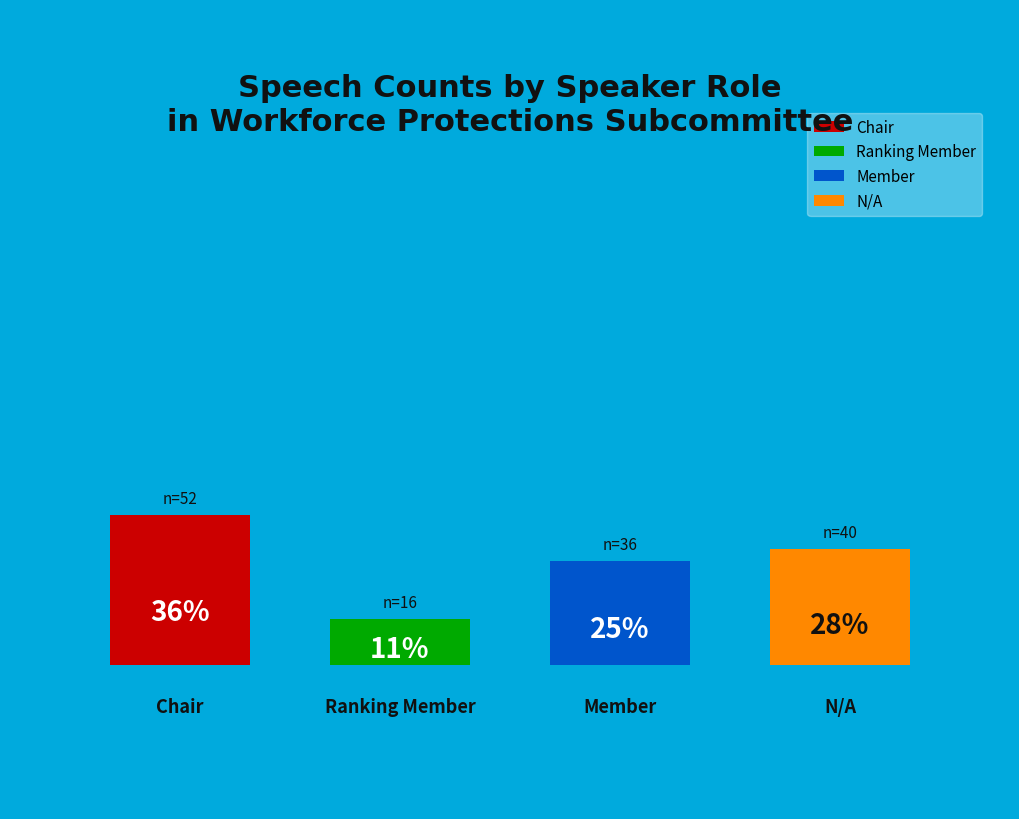

Is there any slice that represents more than half of the pie?

No